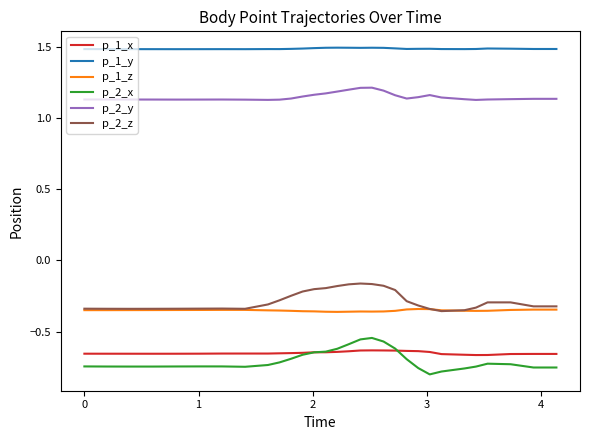

What is the maximum value shown in the chart?

1.5